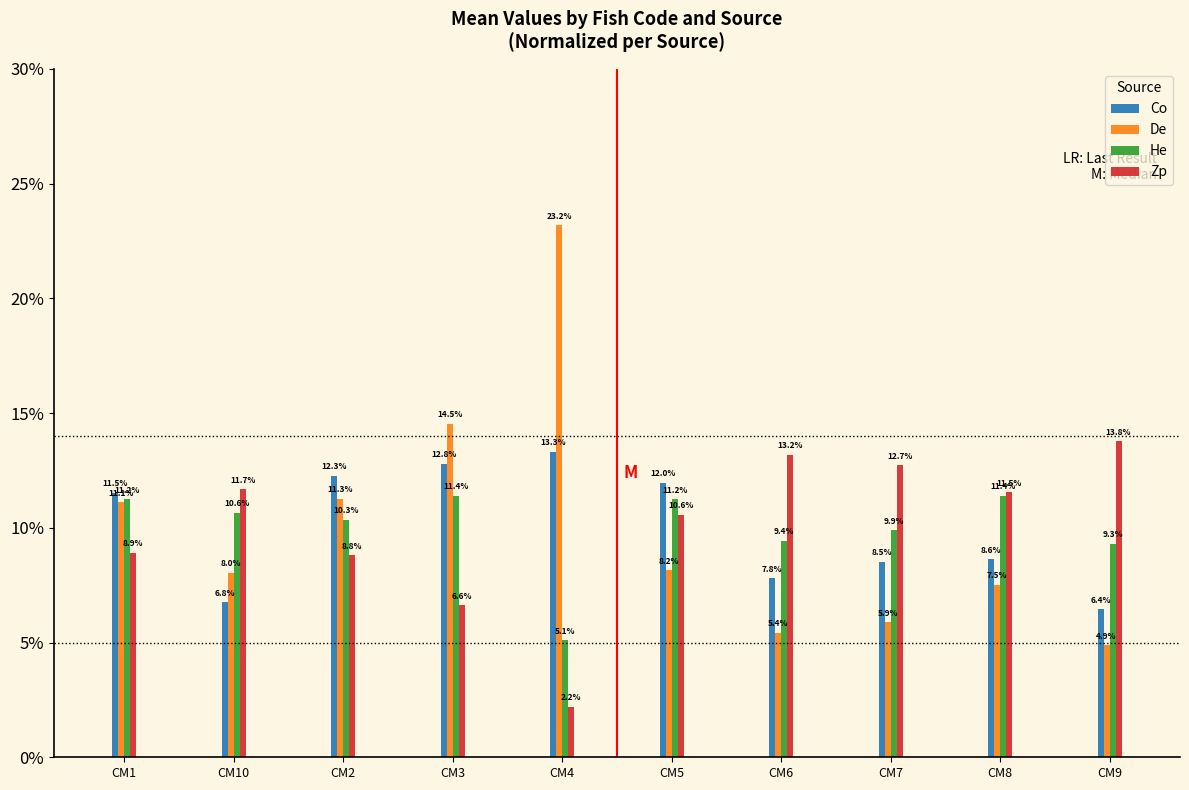

Reading left to right, transcribe all the data shown in this chart.

Co: CM1=11.5	CM10=6.8	CM2=12.3	CM3=12.8	CM4=13.3	CM5=12.0	CM6=7.8	CM7=8.5	CM8=8.6	CM9=6.4
De: CM1=11.1	CM10=8.0	CM2=11.3	CM3=14.5	CM4=23.2	CM5=8.2	CM6=5.4	CM7=5.9	CM8=7.5	CM9=4.9
He: CM1=11.2	CM10=10.6	CM2=10.3	CM3=11.4	CM4=5.1	CM5=11.2	CM6=9.4	CM7=9.9	CM8=11.4	CM9=9.3
Zp: CM1=8.9	CM10=11.7	CM2=8.8	CM3=6.6	CM4=2.2	CM5=10.6	CM6=13.2	CM7=12.7	CM8=11.5	CM9=13.8